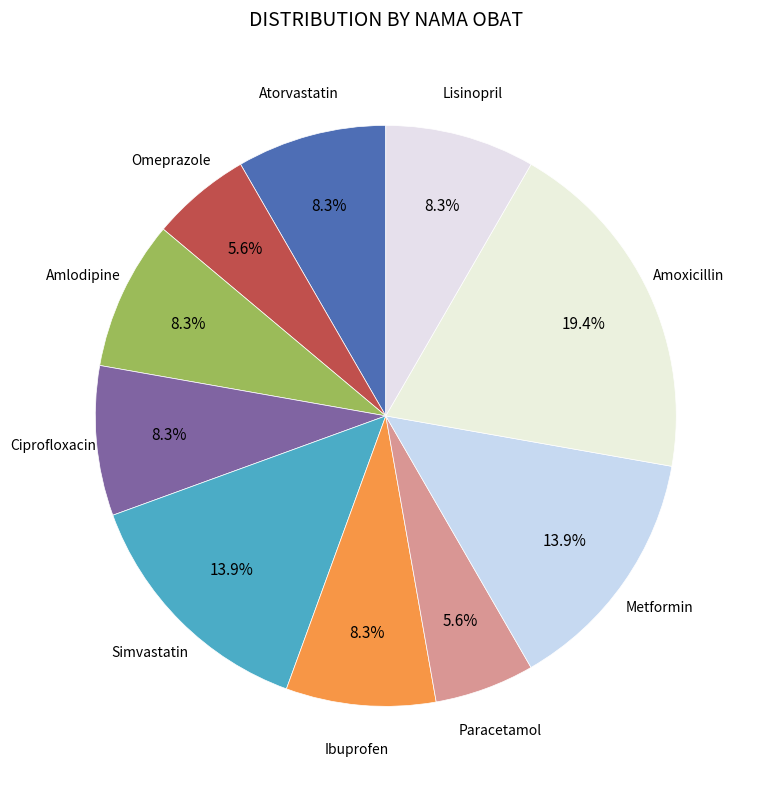

What is the largest slice in the pie chart?

Amoxicillin